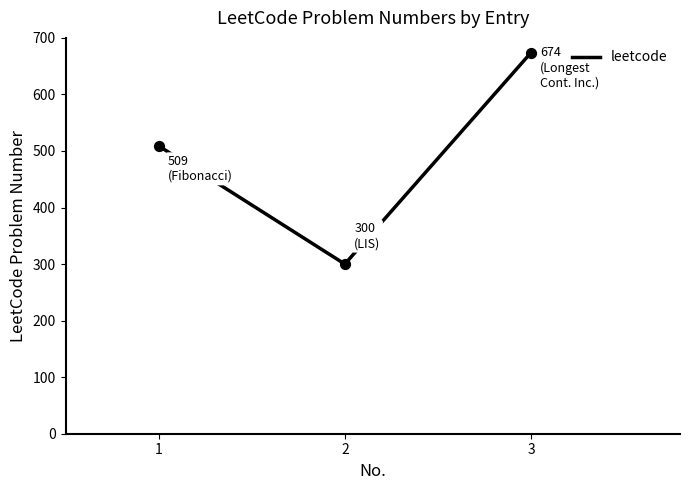

Between 3 and 2, which is larger?

3